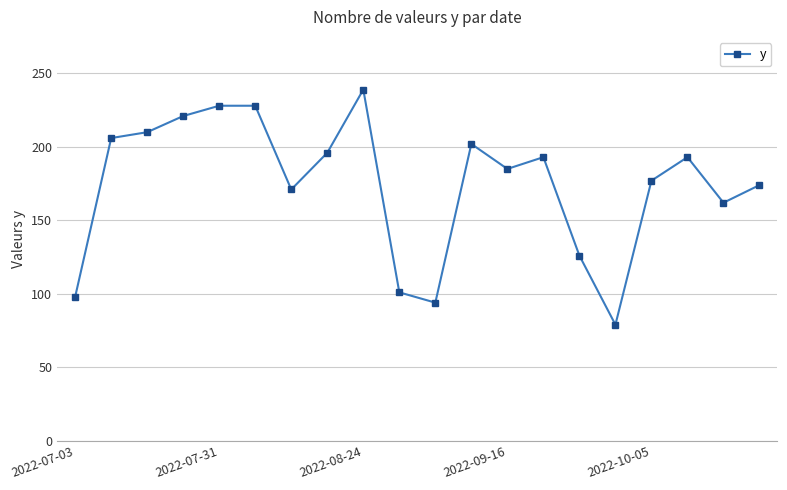

What is the maximum value shown in the chart?

239